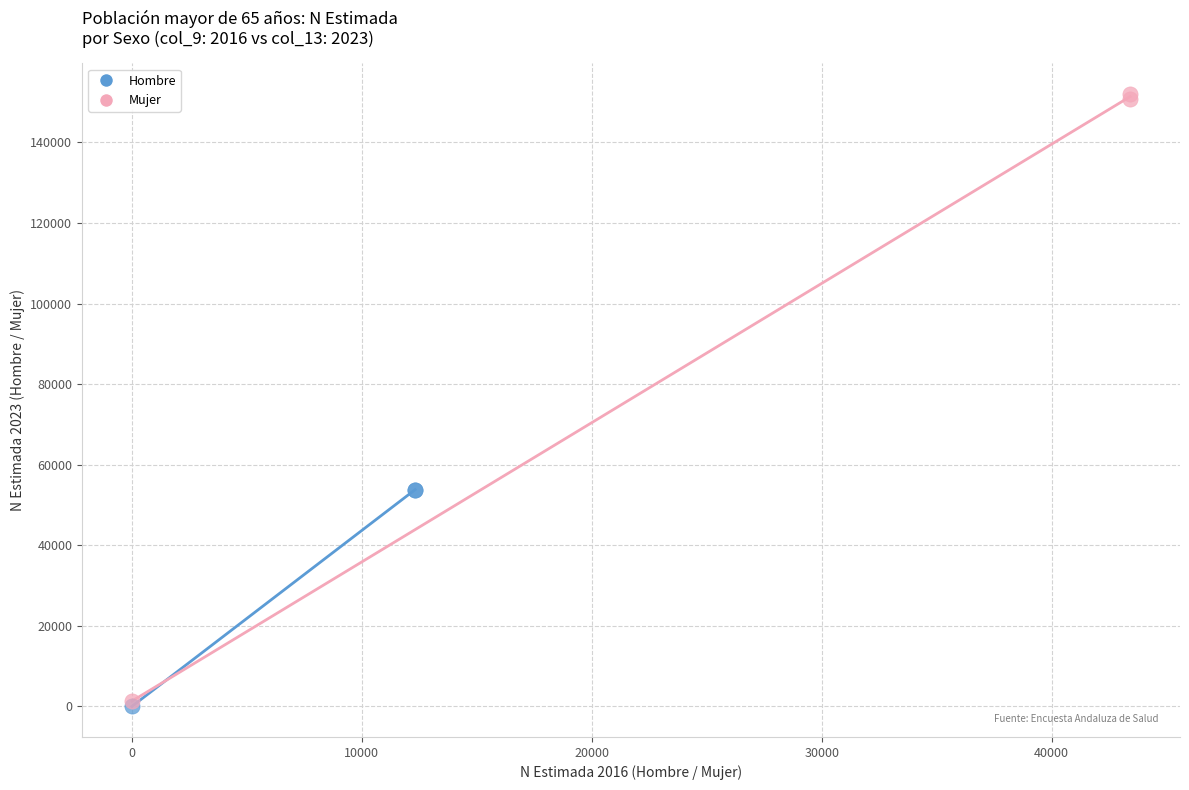

Which series contains the highest Y value?

Mujer